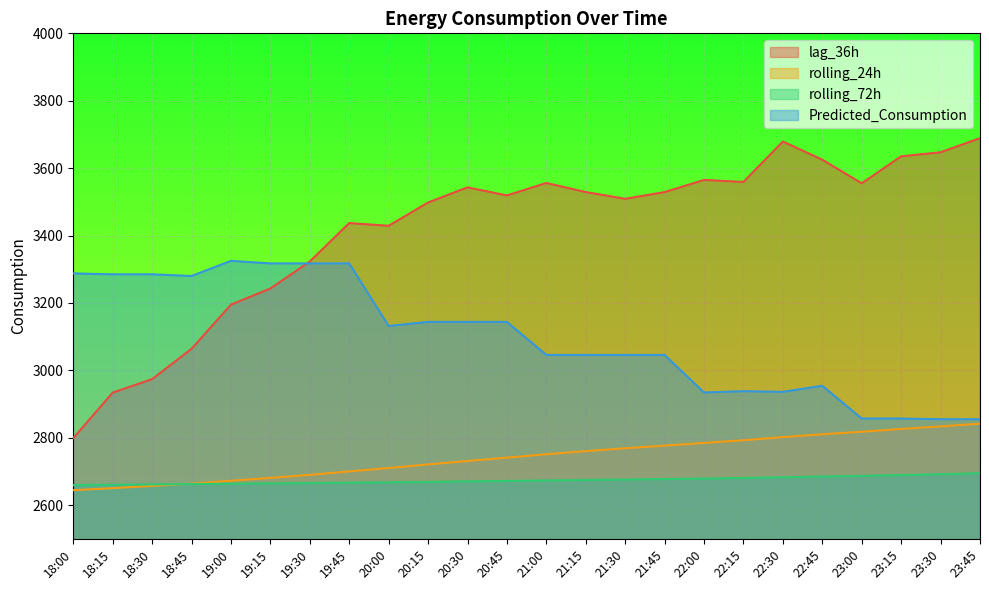

What is the minimum value for lag_36h?

2799.0